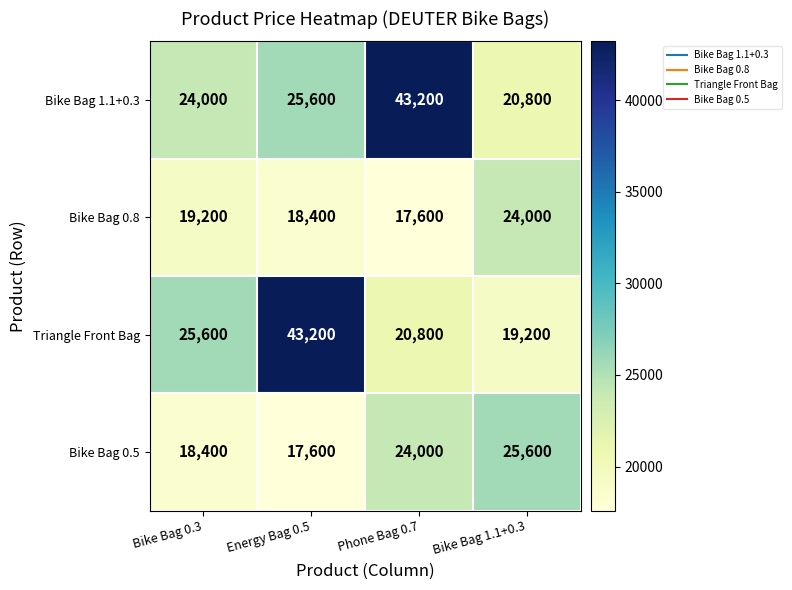

Reading right to left, list all the values displayed in this chart.

Bike Bag 1.1+0.3: 20800	43200	25600	24000
Bike Bag 0.8: 24000	17600	18400	19200
Triangle Front Bag: 19200	20800	43200	25600
Bike Bag 0.5: 25600	24000	17600	18400